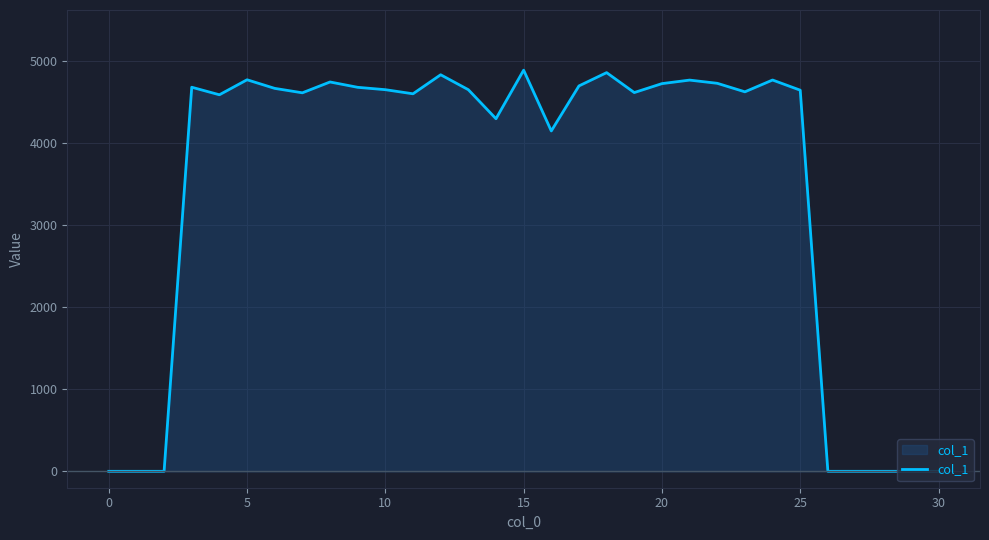

What is the greatest value displayed?

4891